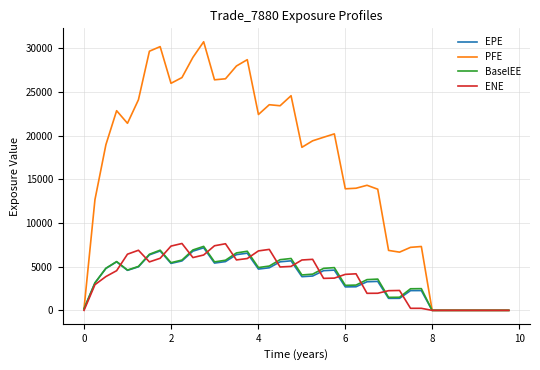

What is the maximum value shown in the chart?

30747.7